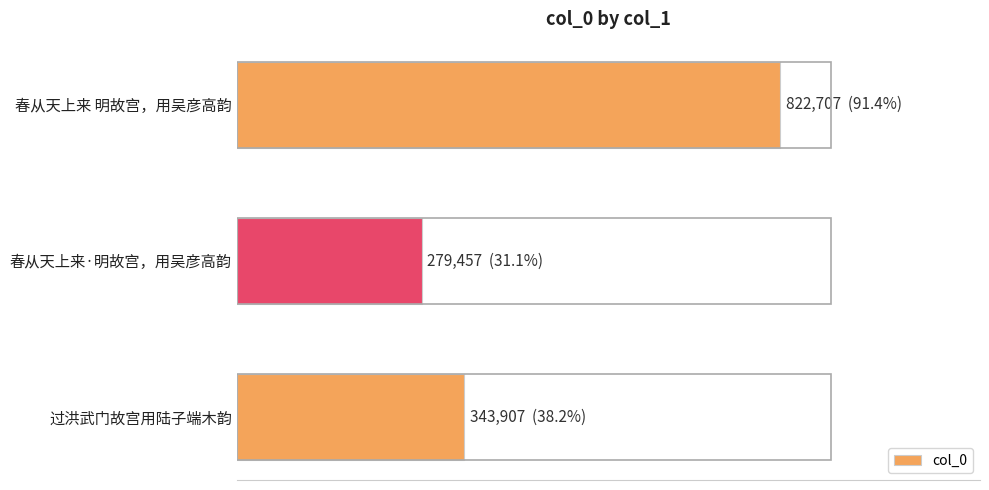

List the labels in order of value, largest first.

春从天上来 明故宫，用吴彦高韵, 过洪武门故宫用陆子端木韵, 春从天上来·明故宫，用吴彦高韵